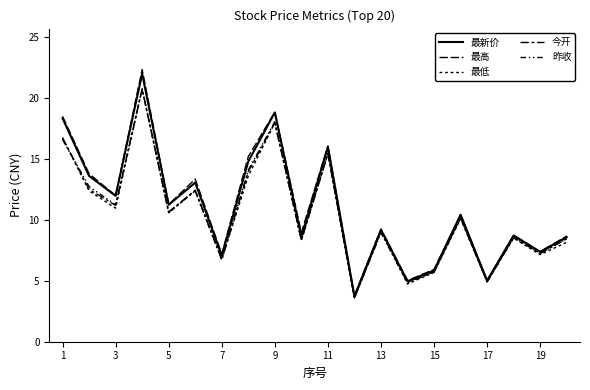

At how many categories does at least one series exceed 14?

5